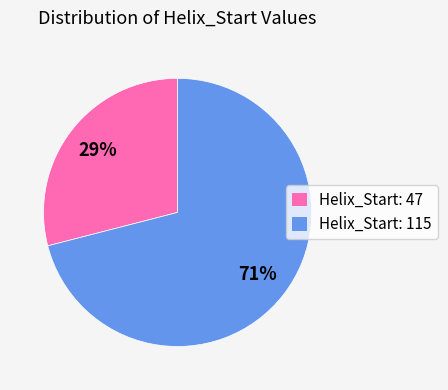

To the nearest percent, what is the average slice percentage?

50%